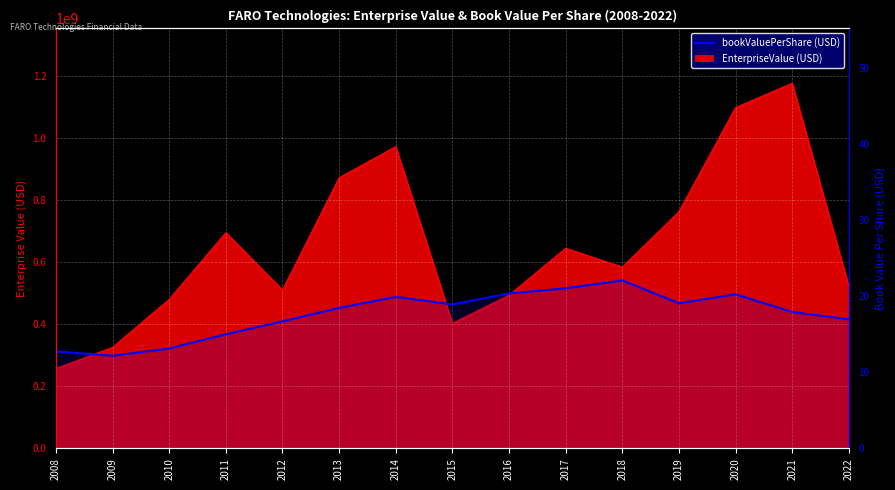

What is the value of the 4th point from the left?

15.0